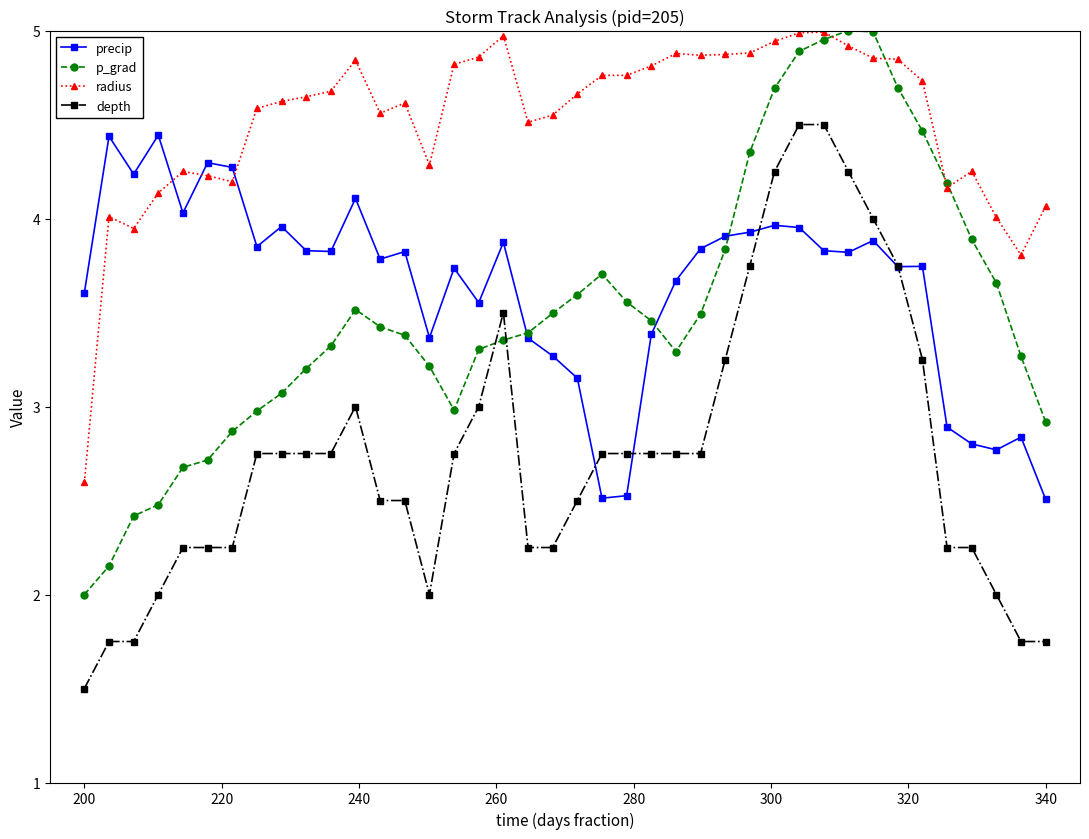

At how many categories does at least one series exceed 2?

40